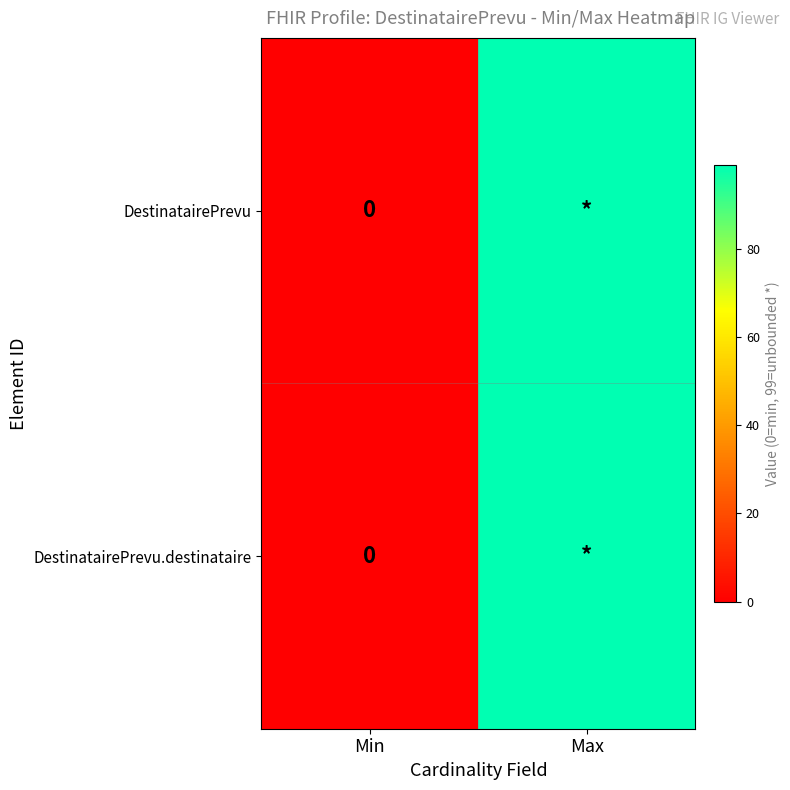

What is the sum of the DestinatairePrevu.destinataire values at Min and Max?

99